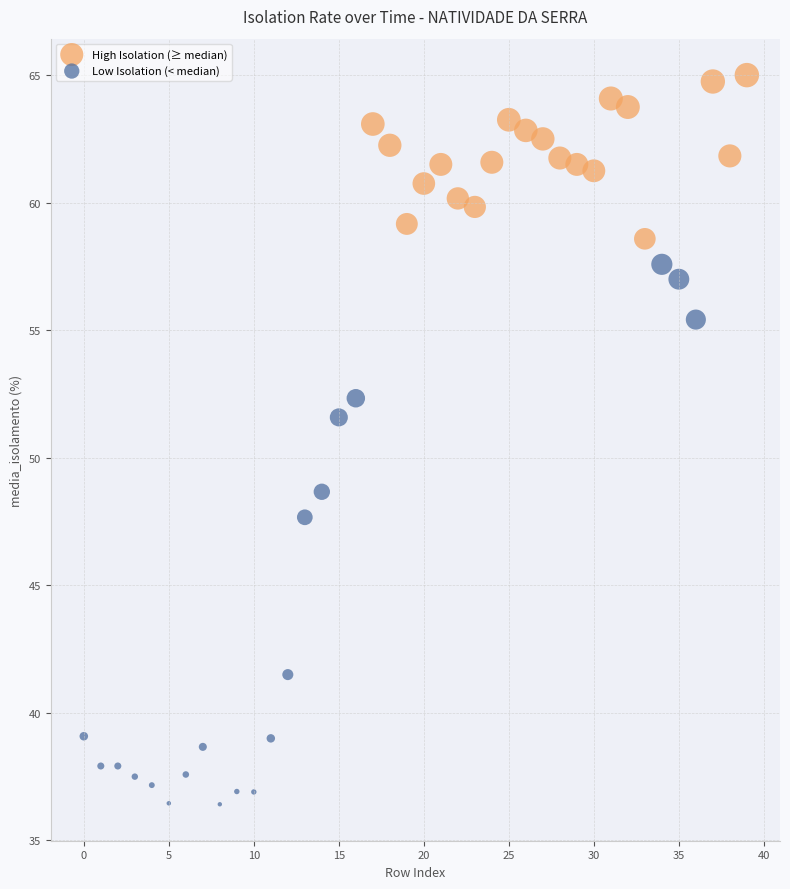

What are all the series names shown in the legend?

High Isolation (≥ median), Low Isolation (< median)